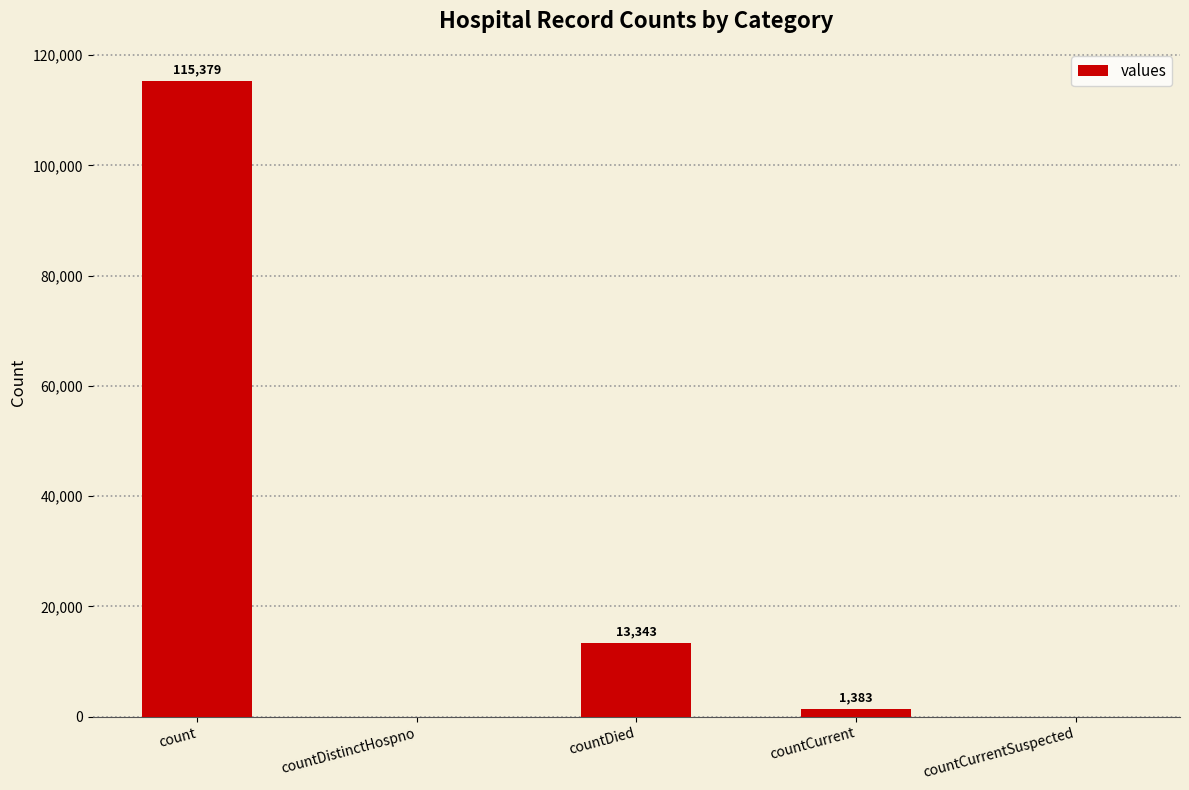

The chart shows a value of 115379 at count. True or false?

True